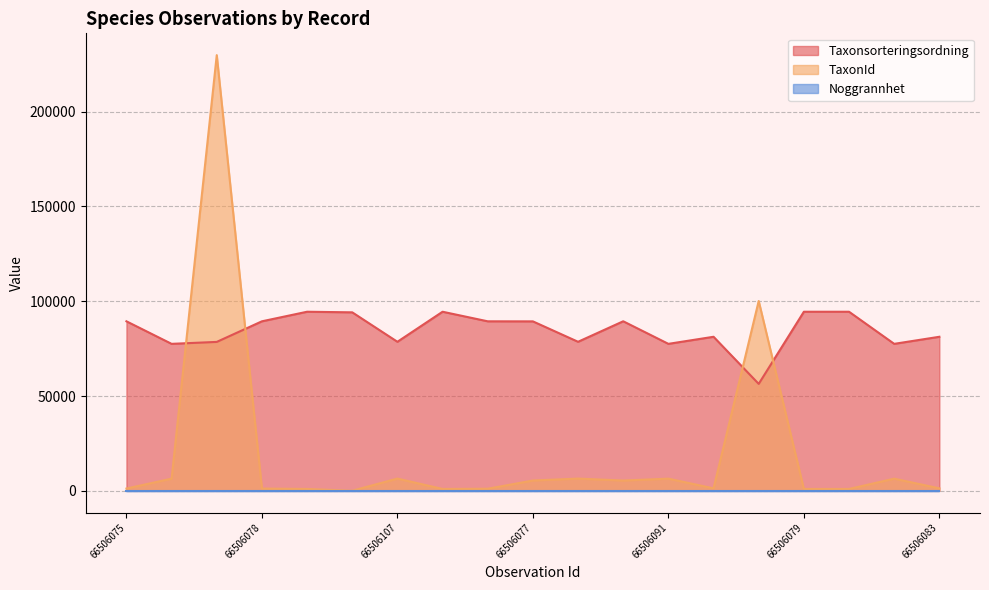

What is the value of the TaxonId point at the 15th from the left?

100109